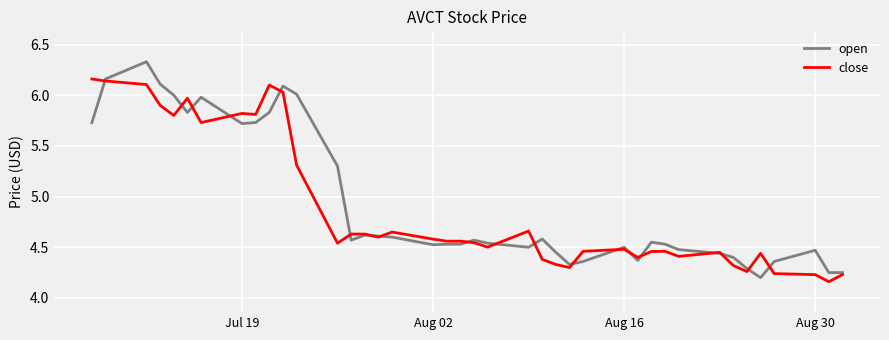

Rank the series by their maximum value, from lowest to highest.

close, open